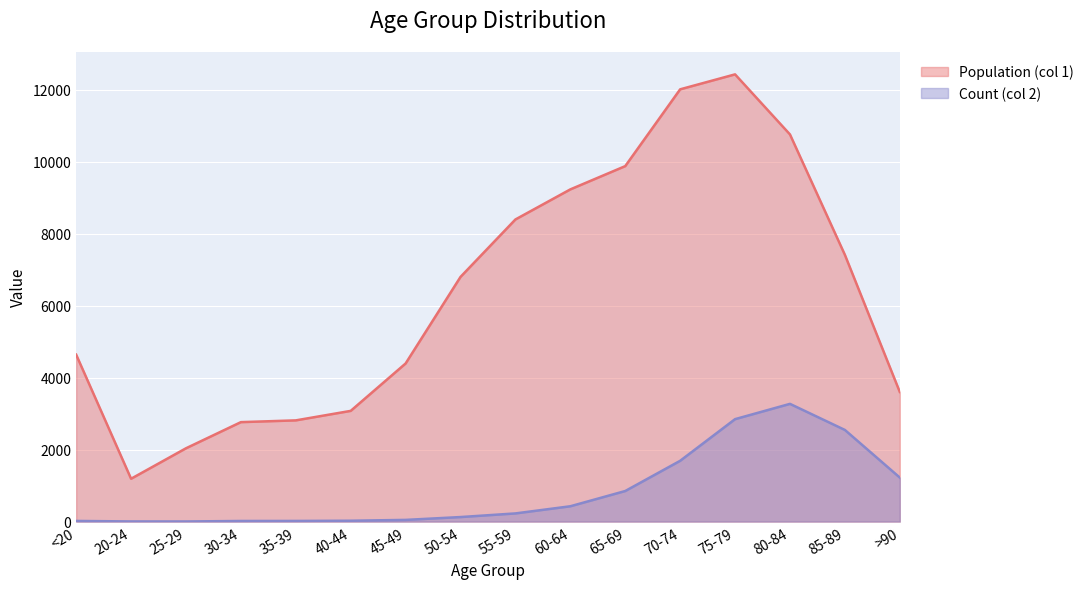

At which category does Population (col 1) reach its first local peak?

75-79